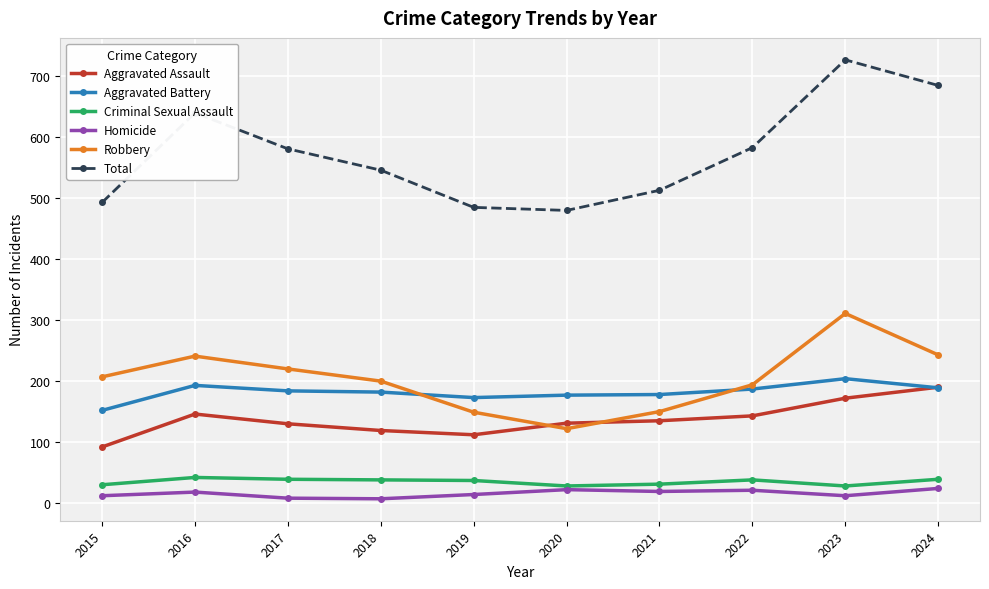

At which label does Total reach its peak?

2023